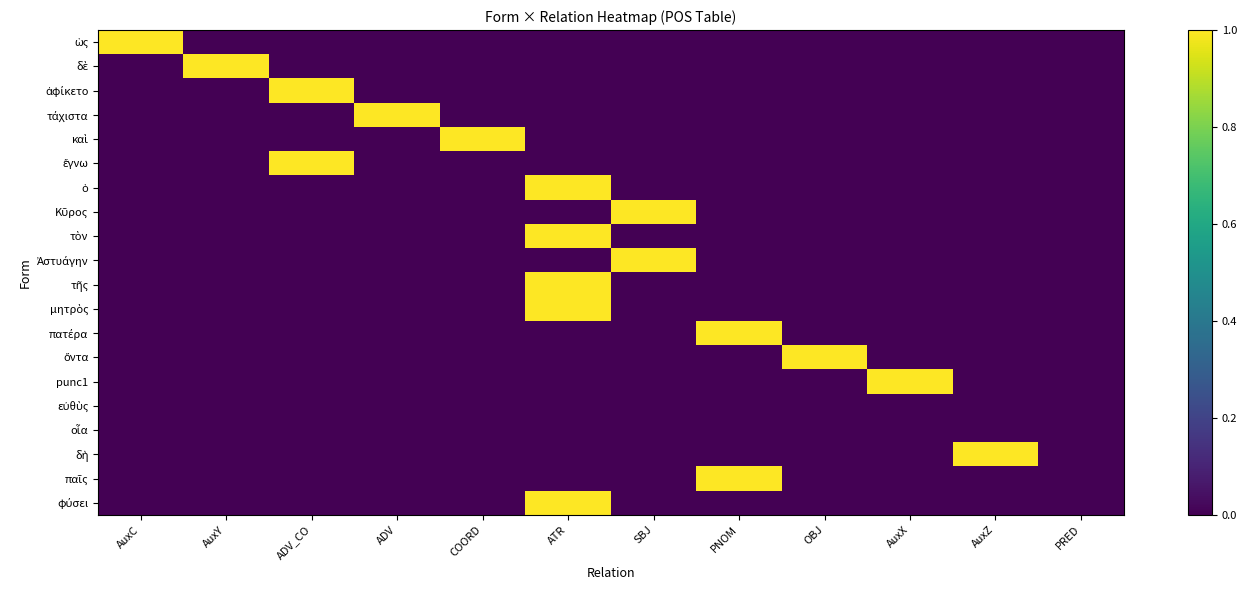

Which series changed the most between COORD and OBJ?

καὶ